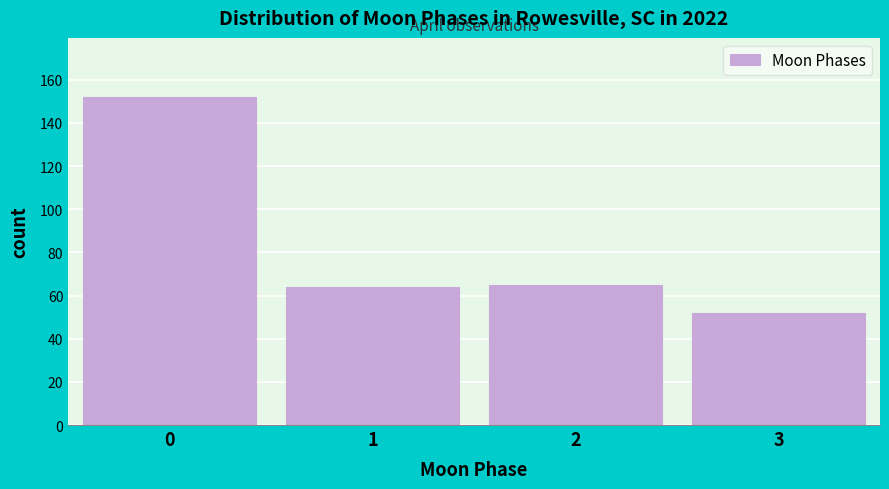

Reading left to right, what are all the values shown in this chart?

0=152	1=64	2=65	3=52